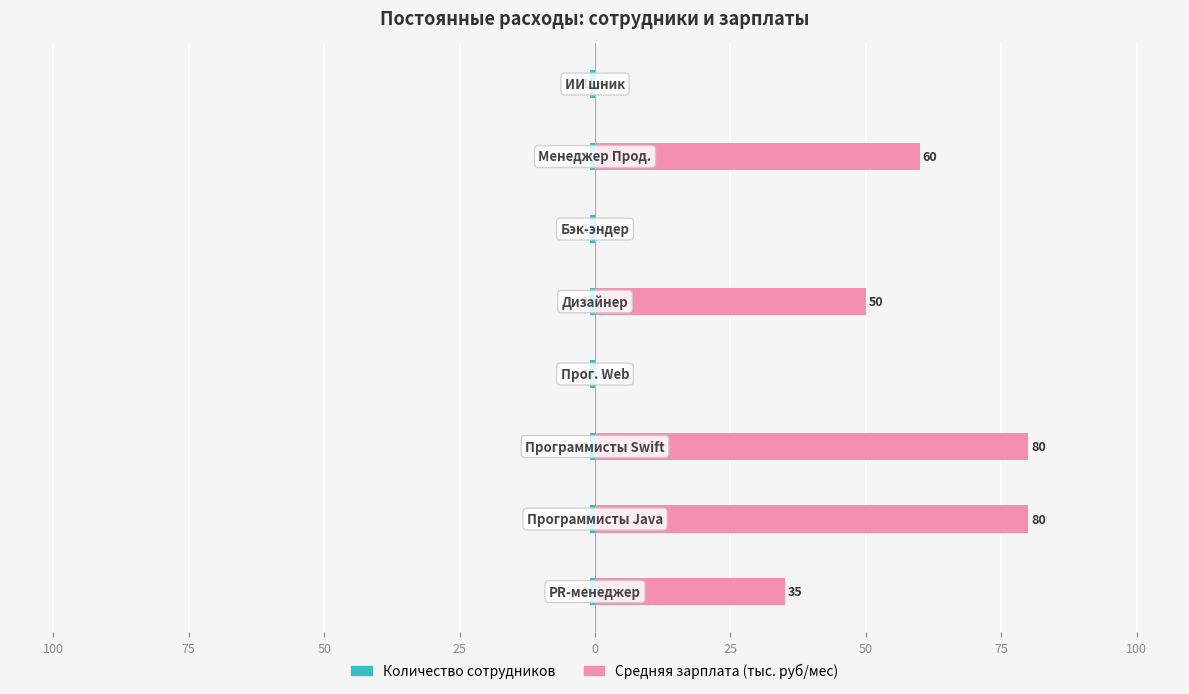

Reading left to right, list all the values displayed in this chart.

Количество сотрудников: 0.4	0.4	0.4	0.4	0.4	0.4	0.4	0.4
Средняя зарплата (тыс. руб/мес): 35.0	80.0	80.0	0.0	50.0	0.0	60.0	0.0